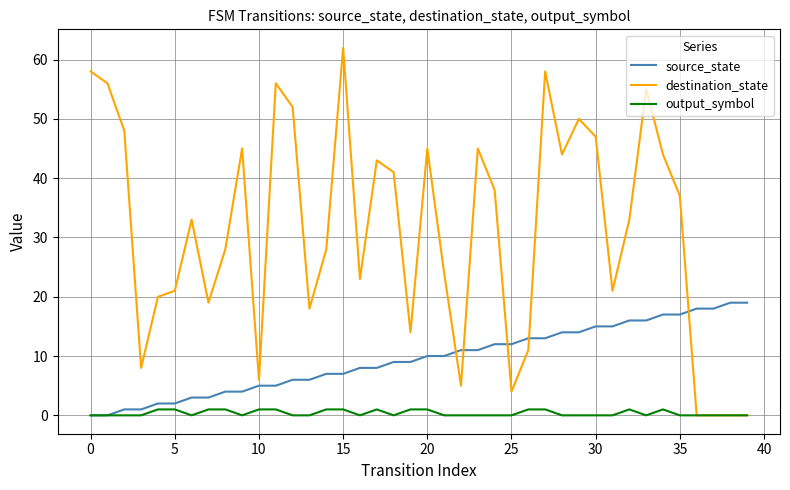

Which series has the largest range (max minus min)?

destination_state